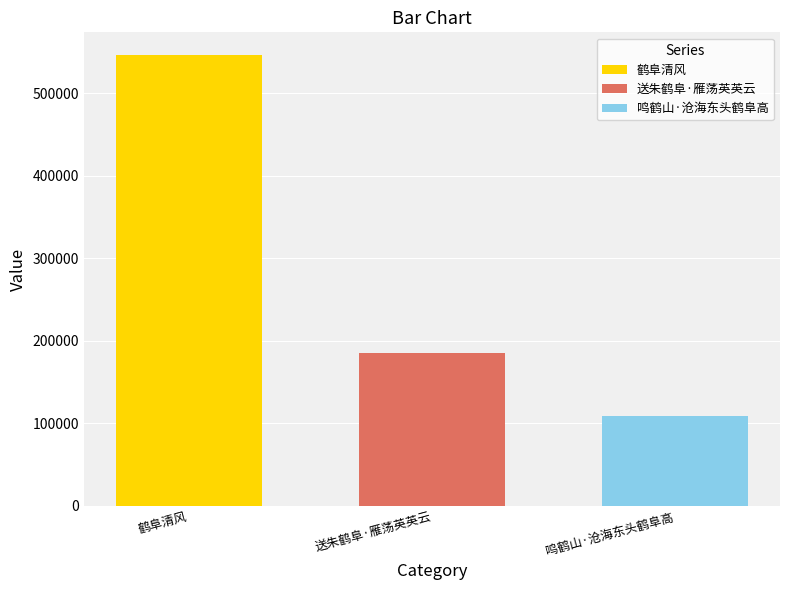

What is the value of the 3rd bar from the left?

109247